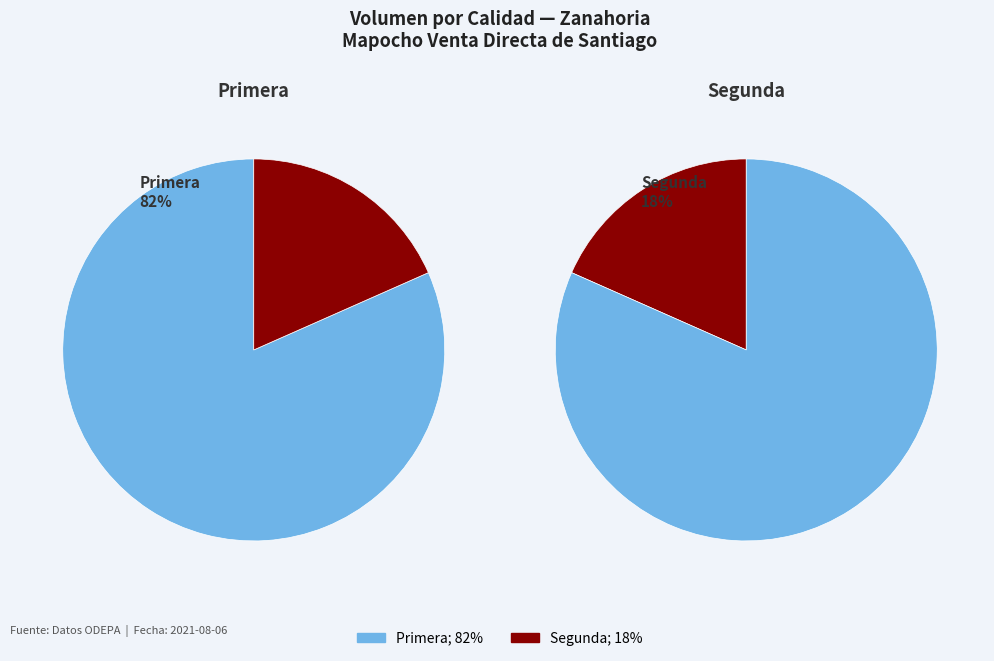

The Segunda slice represents 31% of the pie. True or false?

False